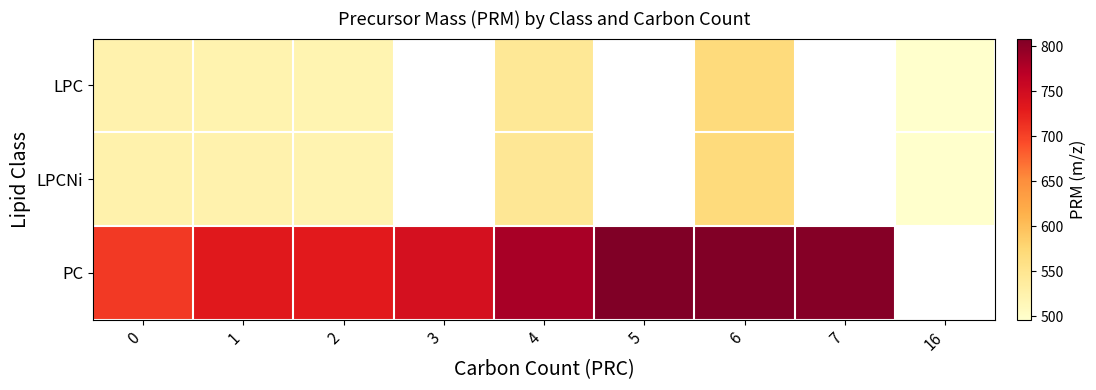

What is the greatest value displayed?

808.6